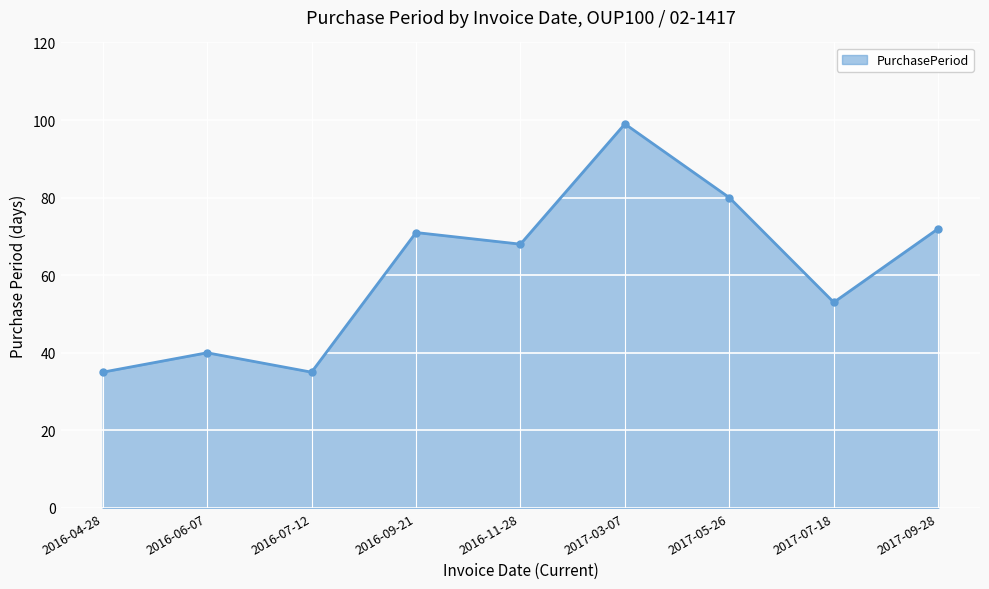

What is the minimum value shown in the chart?

35